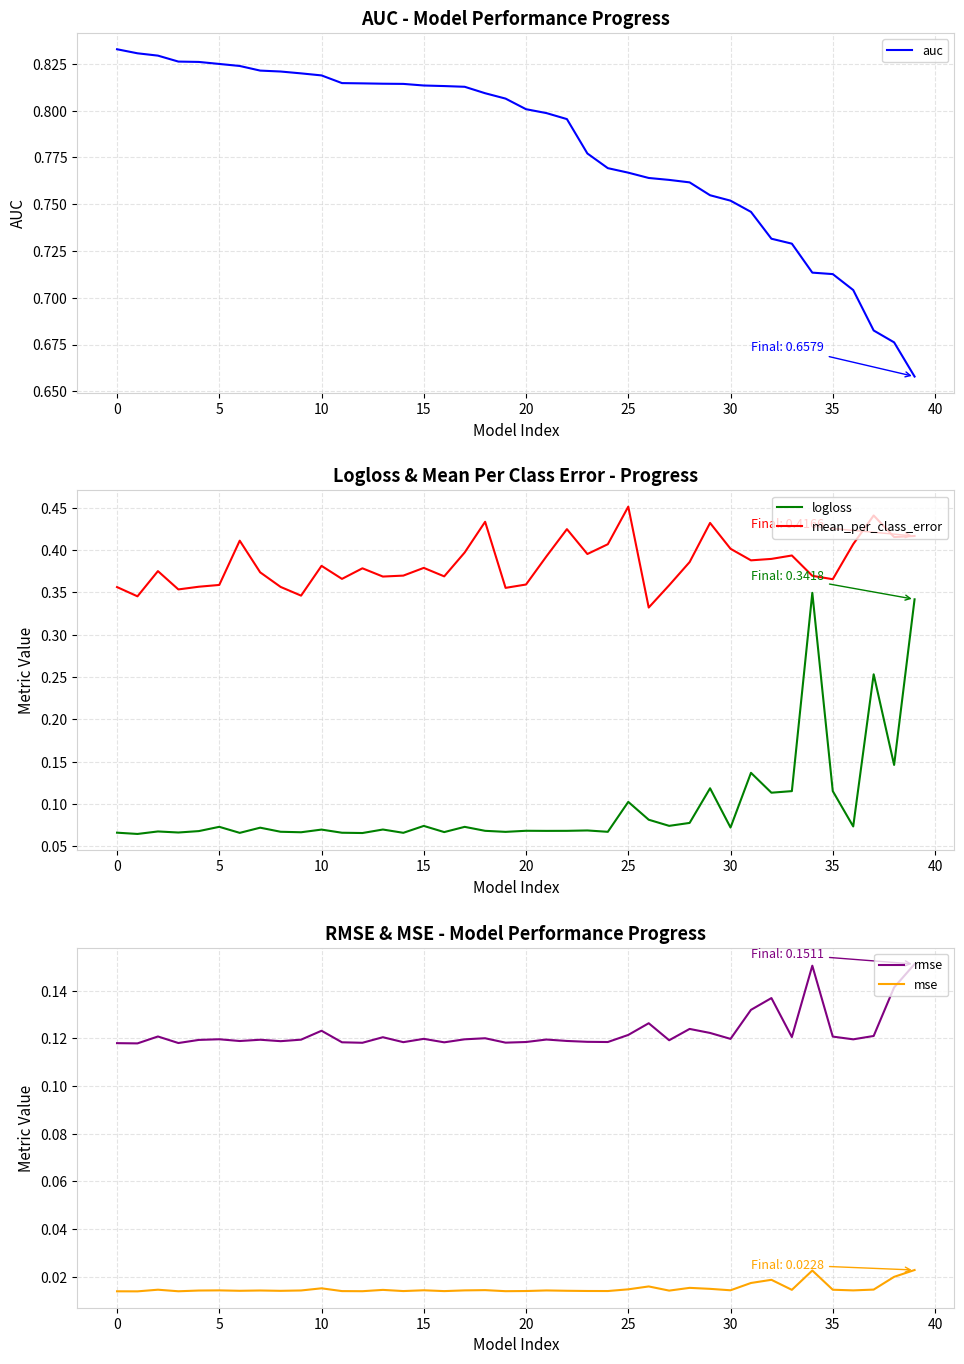

Read the logloss value at 38.

0.1